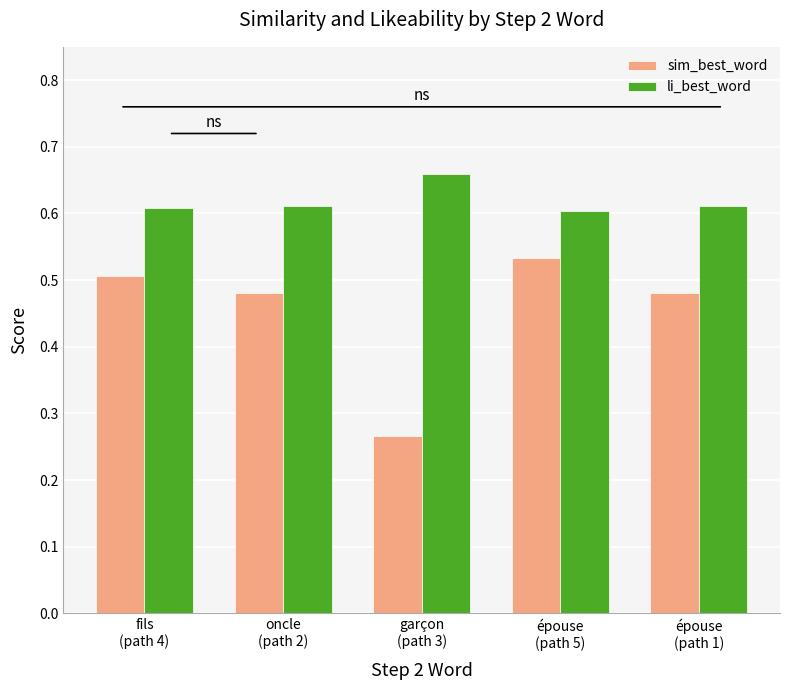

At how many categories does at least one series exceed 0?

5